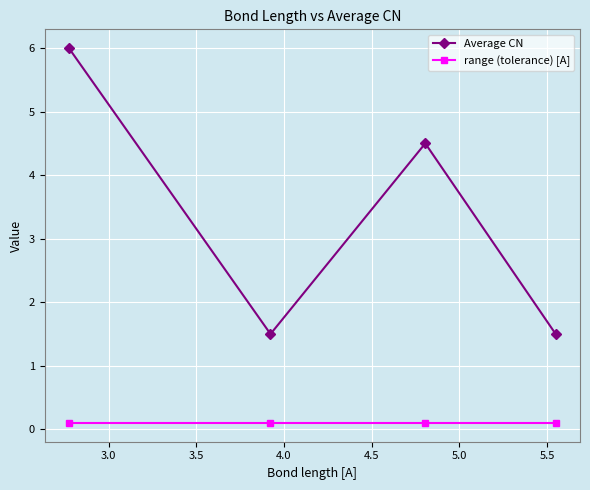

Which series has the widest spread of values?

Average CN